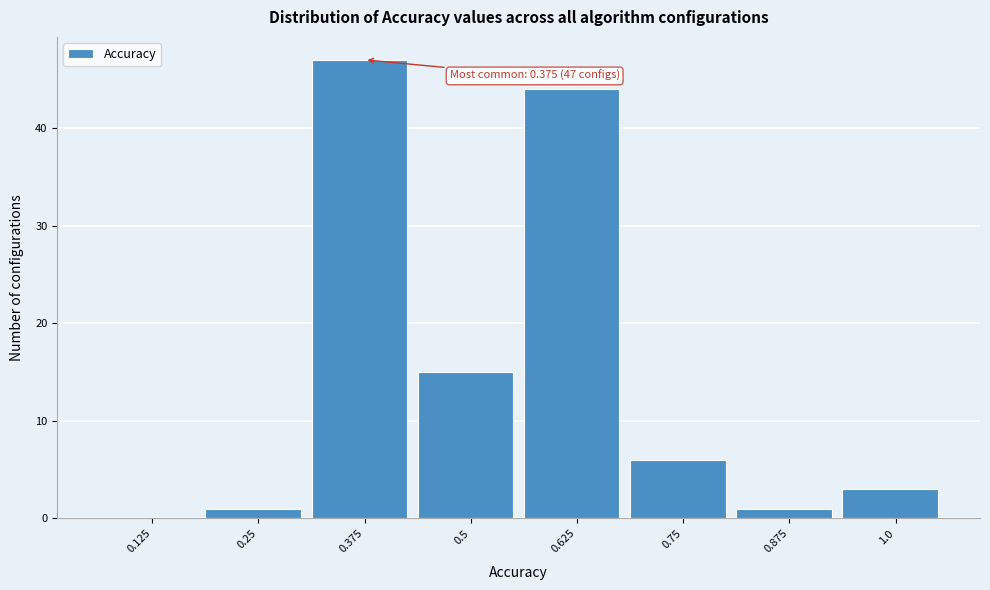

Reading right to left, transcribe all the data shown in this chart.

1.0=3	0.875=1	0.75=6	0.625=44	0.5=15	0.375=47	0.25=1	0.125=0